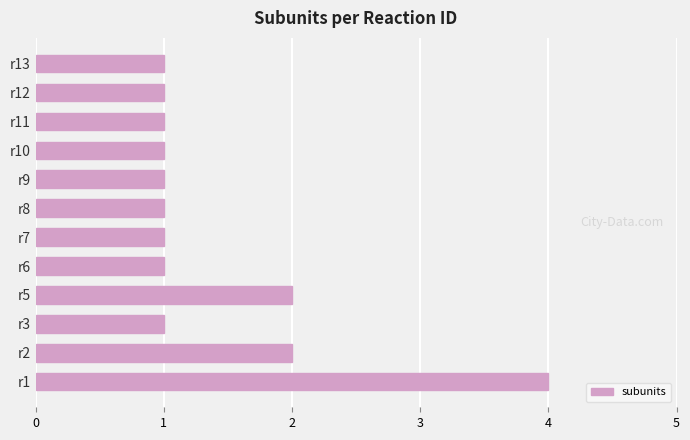

Reading top to bottom, what are all the values shown in this chart?

1	1	1	1	1	1	1	1	2	1	2	4